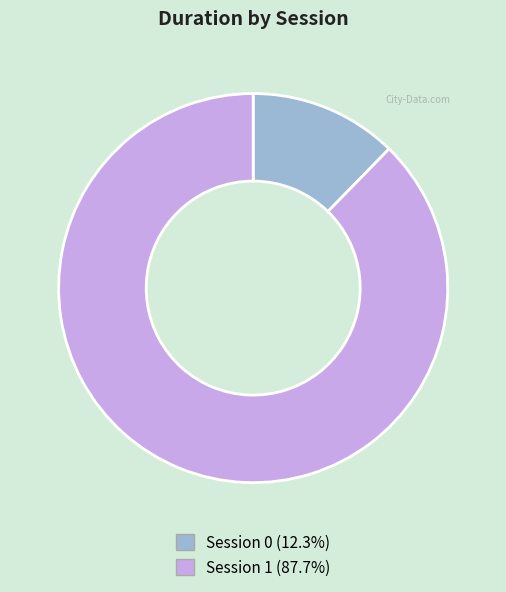

Is Session 1 (87.7%) the majority of the pie?

Yes